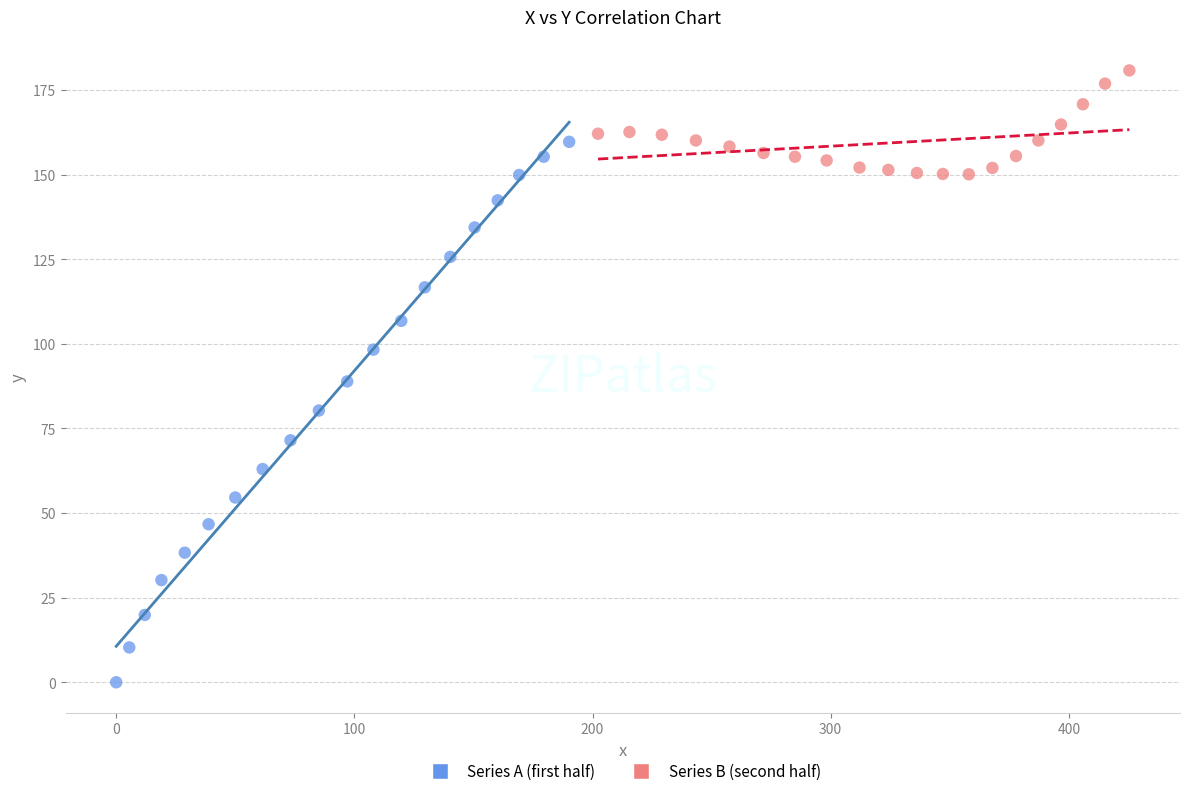

What are all the series names shown in the legend?

Series A (first half), Series B (second half)